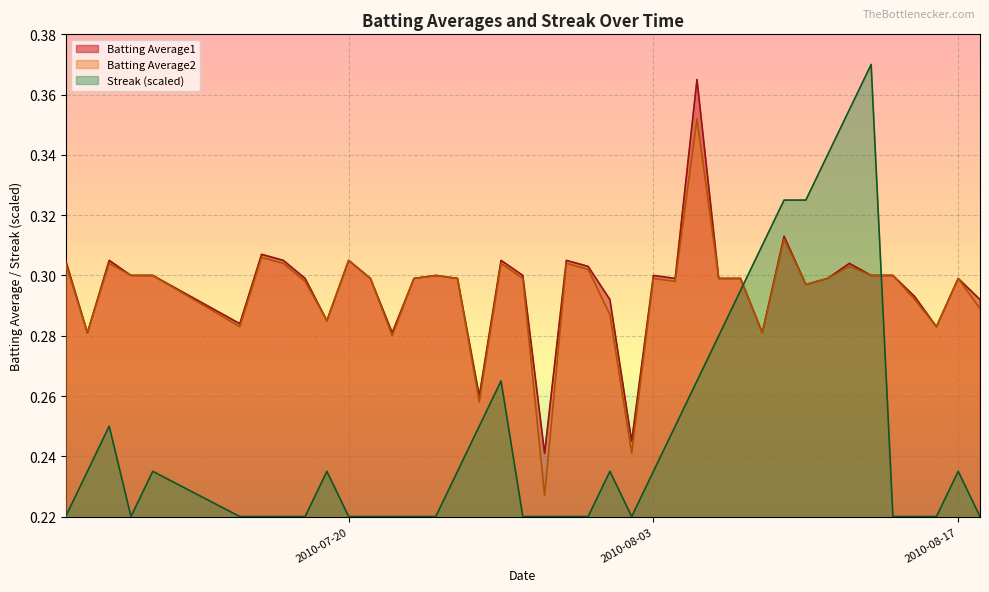

Reading left to right, what are all the values shown in this chart?

Batting Average1: 2010-07-07=0.3	2010-07-08=0.3	2010-07-09=0.3	2010-07-10=0.3	2010-07-11=0.3	2010-07-15=0.3	2010-07-16=0.3	2010-07-17=0.3	2010-07-18=0.3	2010-07-19=0.3	2010-07-20=0.3	2010-07-21=0.3	2010-07-22=0.3	2010-07-23=0.3	2010-07-24=0.3	2010-07-25=0.3	2010-07-26=0.3	2010-07-27=0.3	2010-07-28=0.3	2010-07-29=0.2	2010-07-30=0.3	2010-07-31=0.3	2010-08-01=0.3	2010-08-02=0.2	2010-08-03=0.3	2010-08-04=0.3	2010-08-05=0.4	2010-08-06=0.3	2010-08-07=0.3	2010-08-08=0.3	2010-08-09=0.3	2010-08-10=0.3	2010-08-11=0.3	2010-08-12=0.3	2010-08-13=0.3	2010-08-14=0.3	2010-08-15=0.3	2010-08-16=0.3	2010-08-17=0.3	2010-08-18=0.3
Batting Average2: 2010-07-07=0.3	2010-07-08=0.3	2010-07-09=0.3	2010-07-10=0.3	2010-07-11=0.3	2010-07-15=0.3	2010-07-16=0.3	2010-07-17=0.3	2010-07-18=0.3	2010-07-19=0.3	2010-07-20=0.3	2010-07-21=0.3	2010-07-22=0.3	2010-07-23=0.3	2010-07-24=0.3	2010-07-25=0.3	2010-07-26=0.3	2010-07-27=0.3	2010-07-28=0.3	2010-07-29=0.2	2010-07-30=0.3	2010-07-31=0.3	2010-08-01=0.3	2010-08-02=0.2	2010-08-03=0.3	2010-08-04=0.3	2010-08-05=0.4	2010-08-06=0.3	2010-08-07=0.3	2010-08-08=0.3	2010-08-09=0.3	2010-08-10=0.3	2010-08-11=0.3	2010-08-12=0.3	2010-08-13=0.3	2010-08-14=0.3	2010-08-15=0.3	2010-08-16=0.3	2010-08-17=0.3	2010-08-18=0.3
Streak: 2010-07-07=0.2	2010-07-08=0.2	2010-07-09=0.2	2010-07-10=0.2	2010-07-11=0.2	2010-07-15=0.2	2010-07-16=0.2	2010-07-17=0.2	2010-07-18=0.2	2010-07-19=0.2	2010-07-20=0.2	2010-07-21=0.2	2010-07-22=0.2	2010-07-23=0.2	2010-07-24=0.2	2010-07-25=0.2	2010-07-26=0.2	2010-07-27=0.3	2010-07-28=0.2	2010-07-29=0.2	2010-07-30=0.2	2010-07-31=0.2	2010-08-01=0.2	2010-08-02=0.2	2010-08-03=0.2	2010-08-04=0.2	2010-08-05=0.3	2010-08-06=0.3	2010-08-07=0.3	2010-08-08=0.3	2010-08-09=0.3	2010-08-10=0.3	2010-08-11=0.3	2010-08-12=0.4	2010-08-13=0.4	2010-08-14=0.2	2010-08-15=0.2	2010-08-16=0.2	2010-08-17=0.2	2010-08-18=0.2